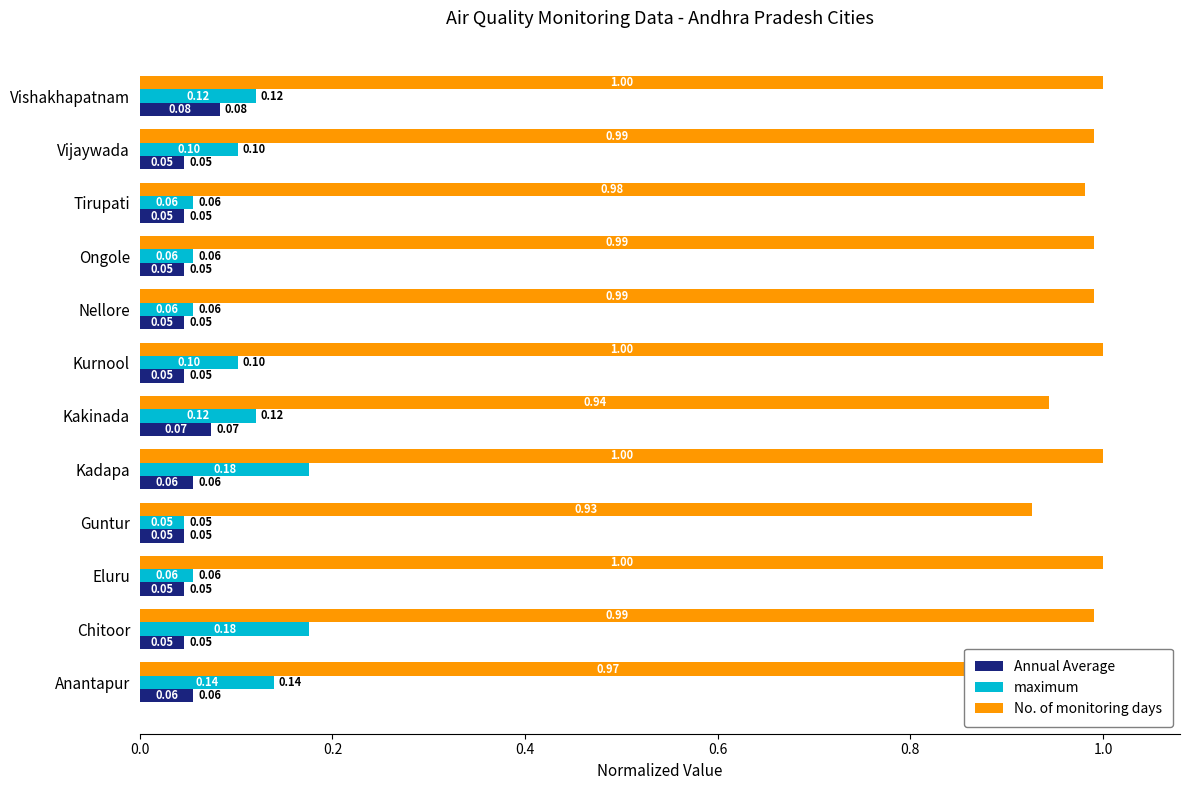

Rank the series at Ongole from lowest to highest value.

Annual Average, maximum, No. of monitoring days